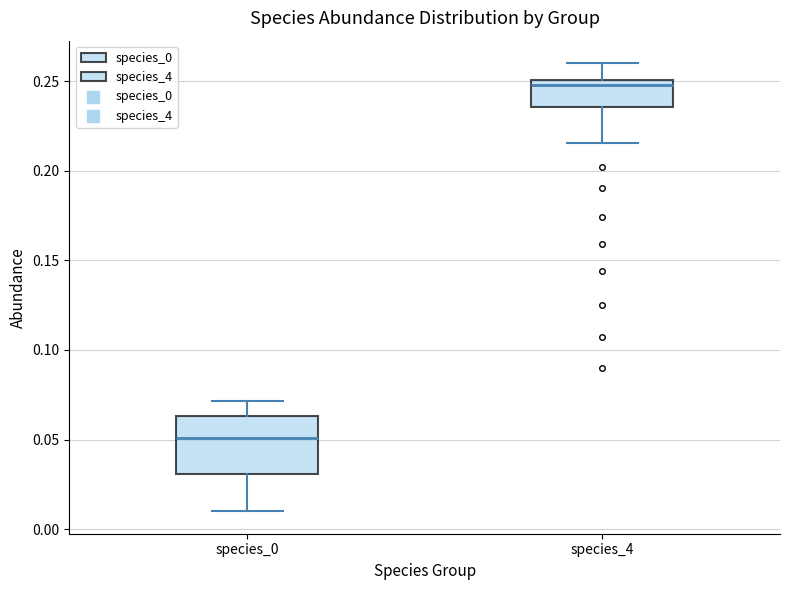

Where is the lower edge of the box for species_4 on the y-axis? The values are not printed on the chart, so give them approximately, as read against the axis.

0.235